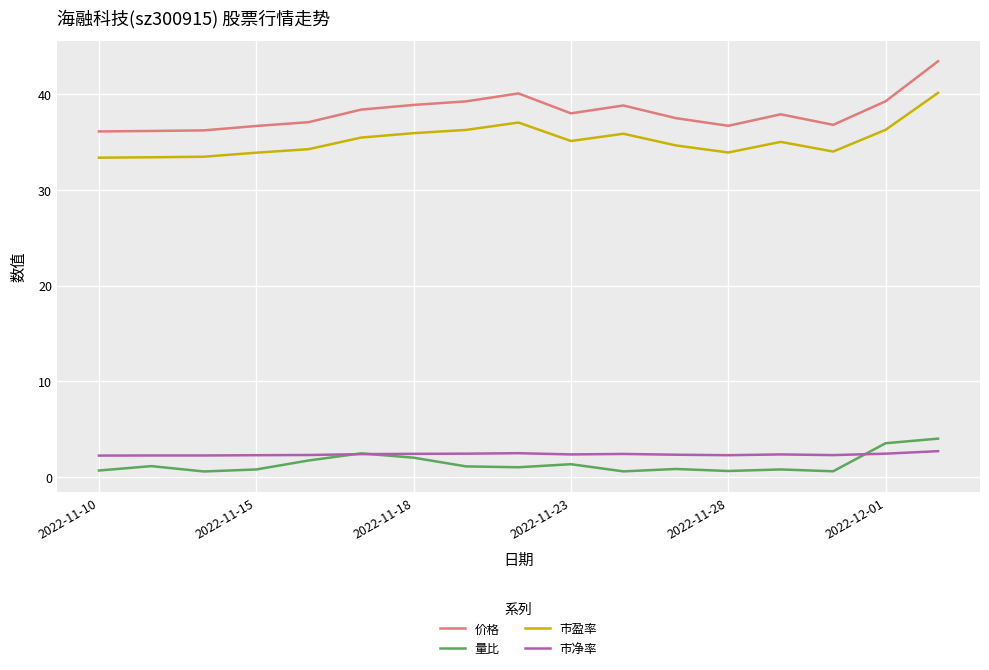

What is the average value of the 市净率 series?

2.4